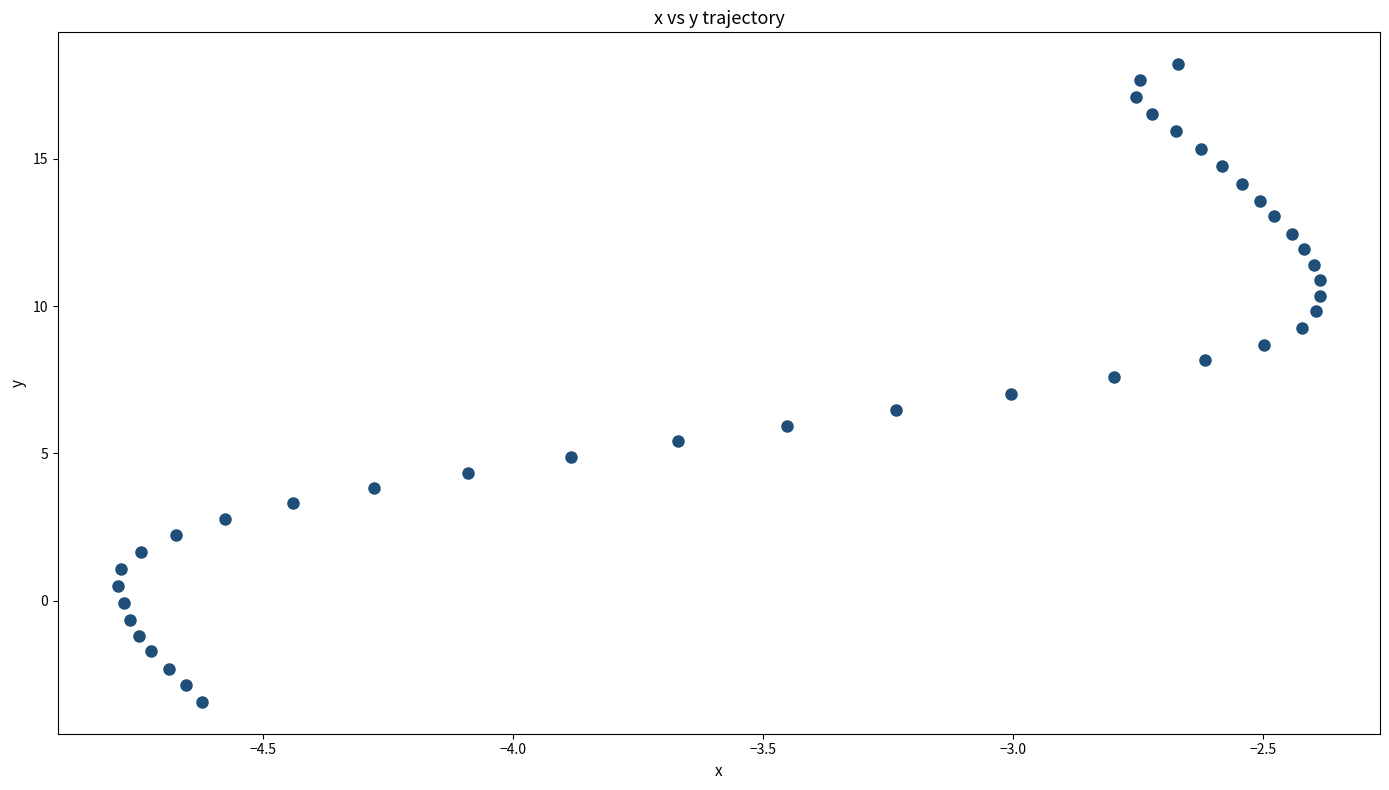

What is the range of Y values (max minus min)?

21.7